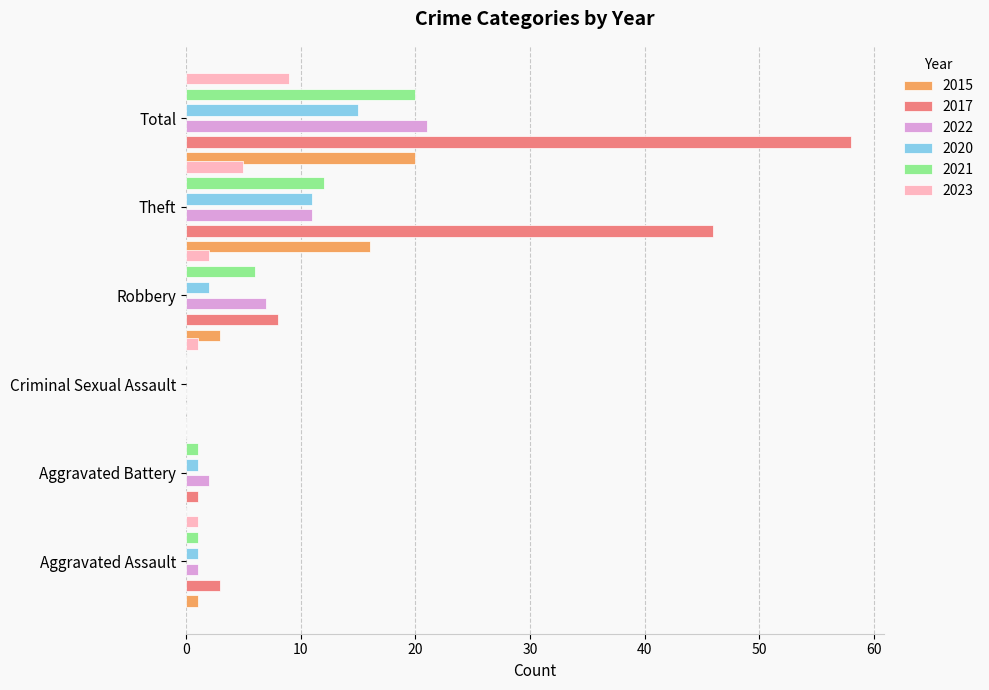

What is the difference between the maximum and second lowest values in the 2015 series?

20